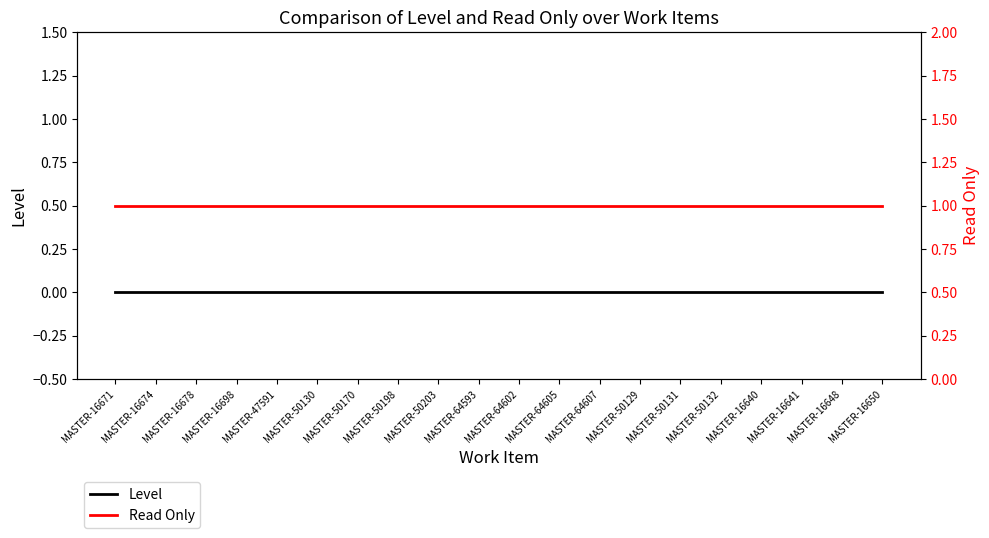

At which label does Level reach its peak?

MASTER-16671